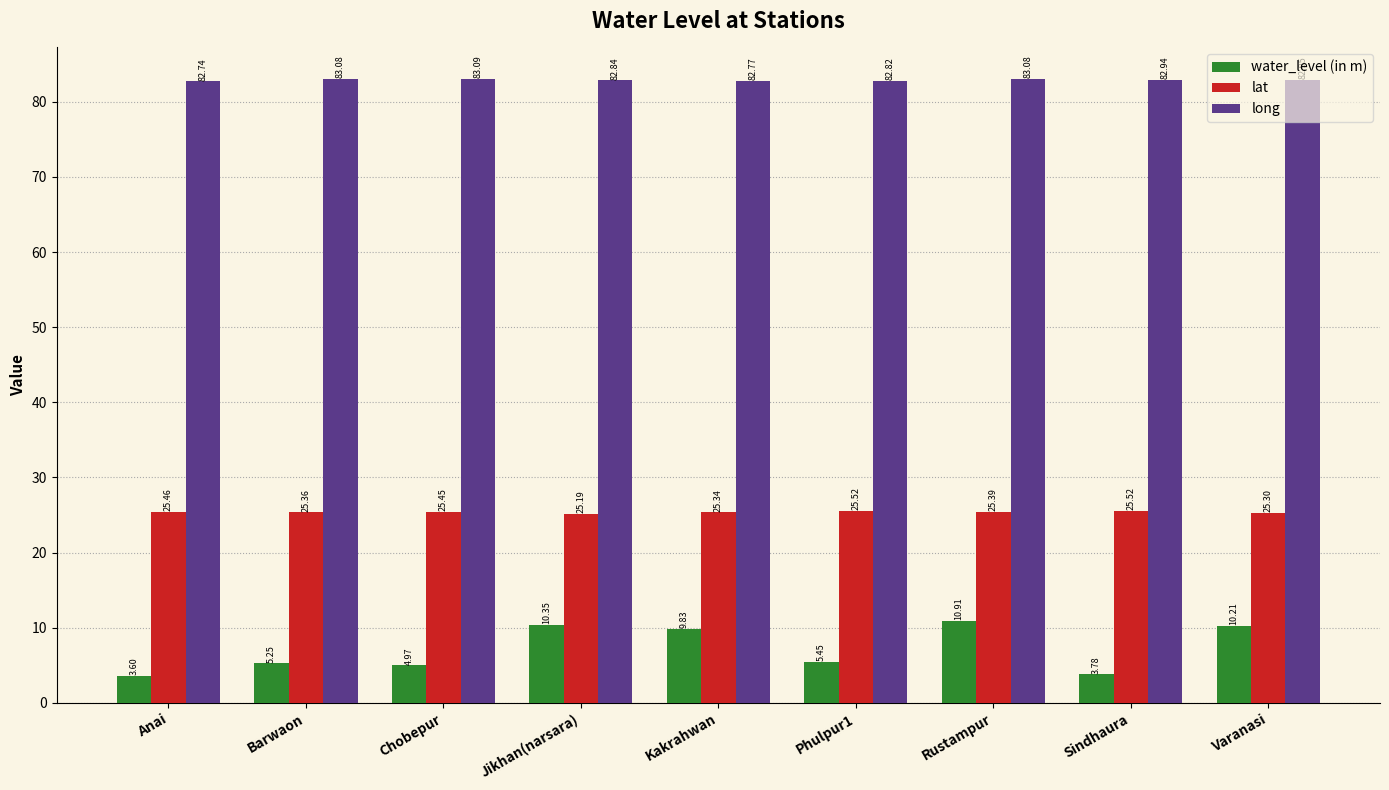

Which label corresponds to the largest value in the chart?

Chobepur